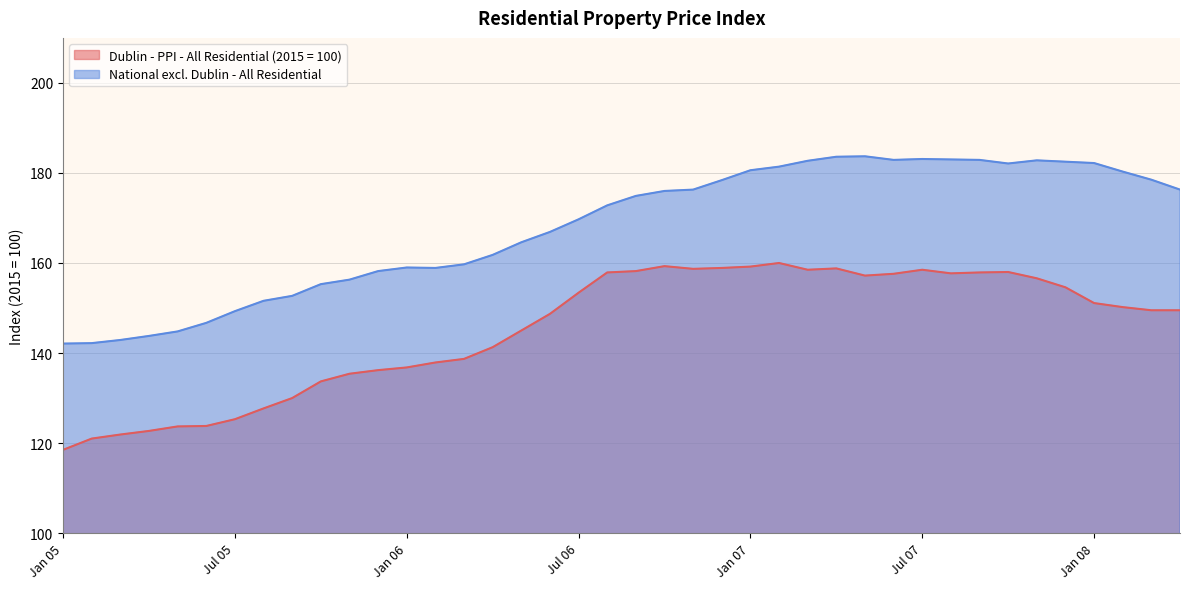

What is the smallest value displayed?

118.5